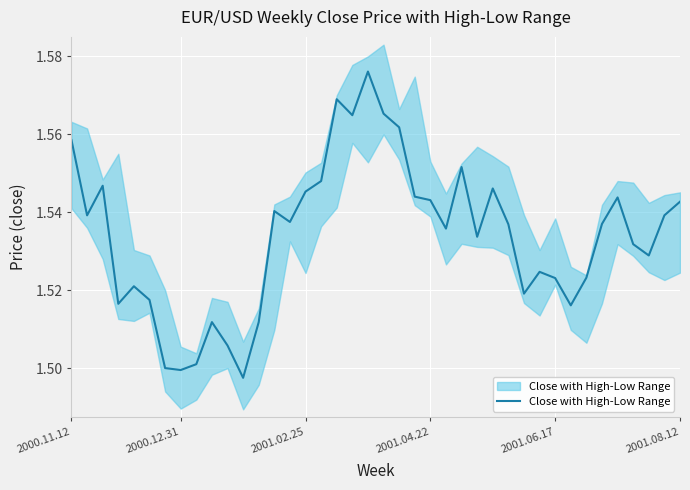

What is the difference between the maximum and minimum values?

0.1